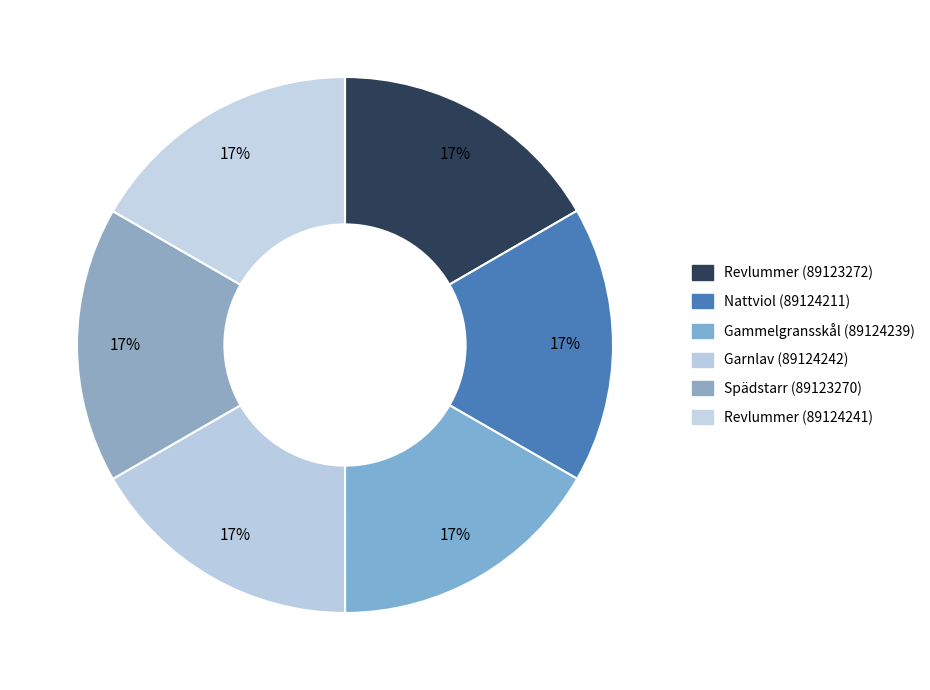

What percentage is the Garnlav (89124242) slice, to the nearest percent?

17%